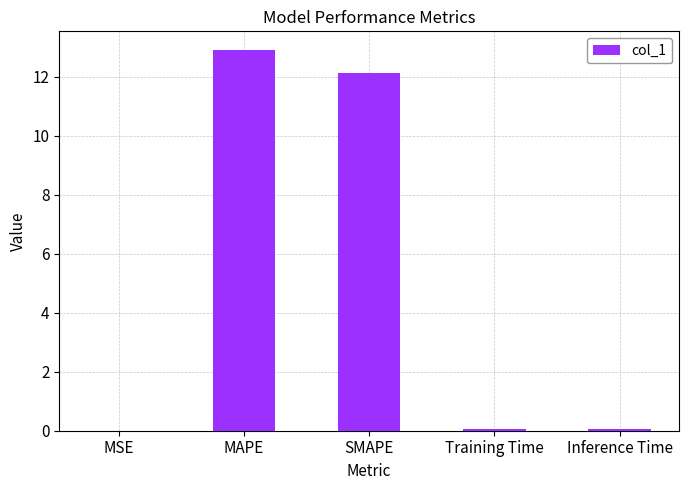

What is the sum of all values?

25.1